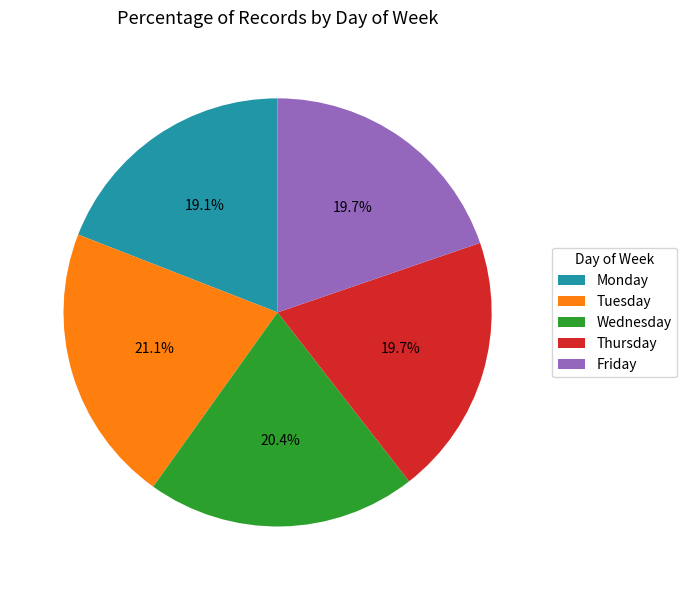

Which slice is the smallest?

Monday